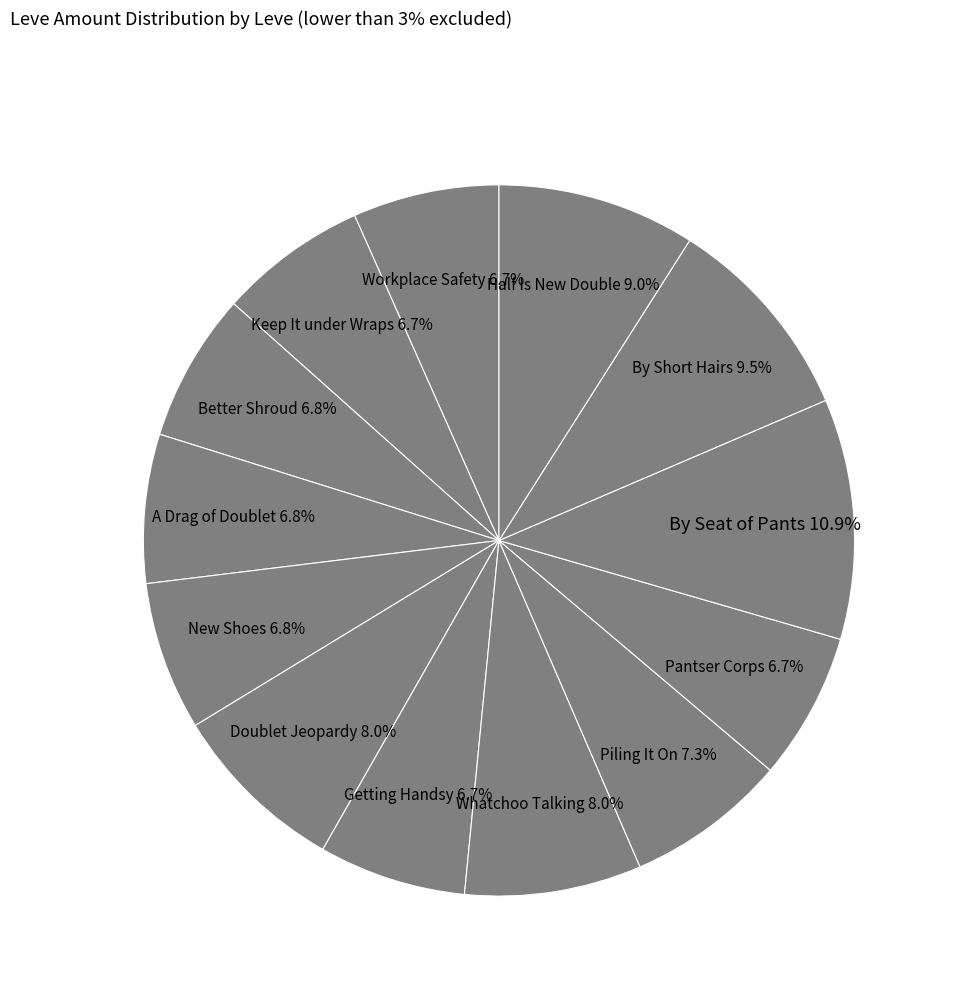

Which category has the biggest portion of the pie?

By Seat of Pants